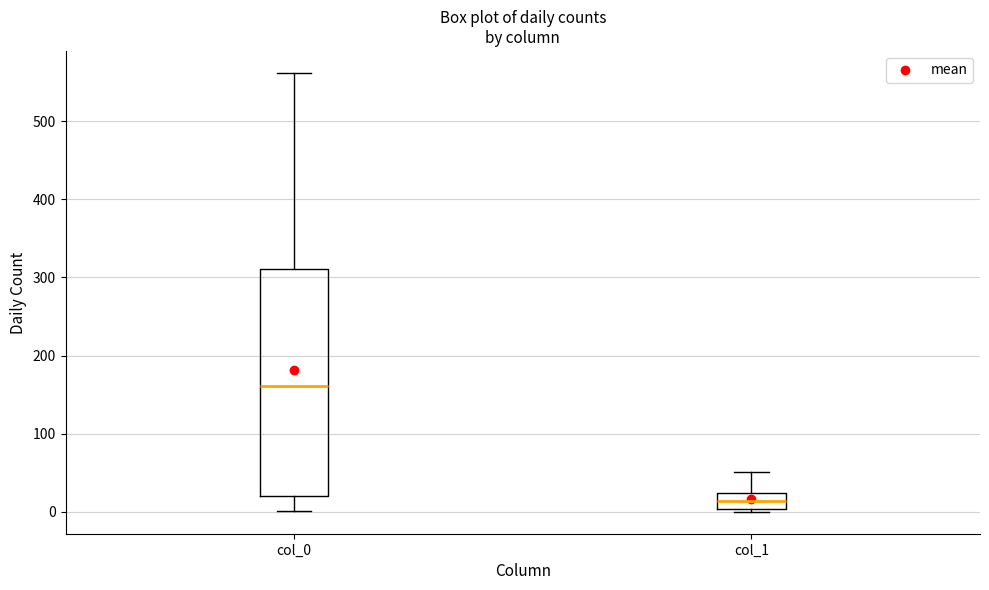

Where does the median line of the box for col_0 sit on the y-axis? The values are not printed on the chart, so give them approximately, as read against the axis.

160